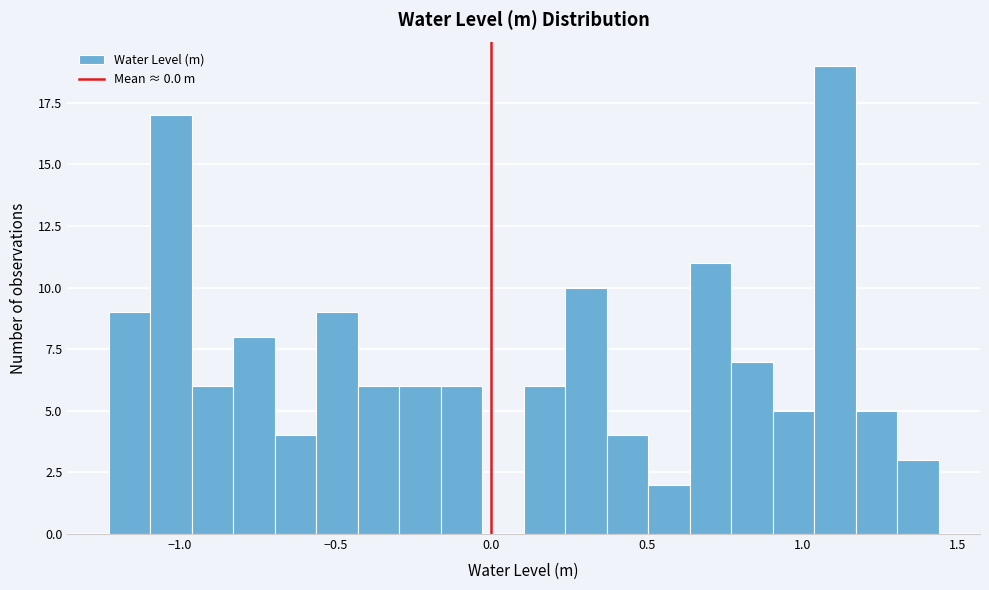

Read against the x-axis, roughly where is the centre of the tallest bar?

1.10